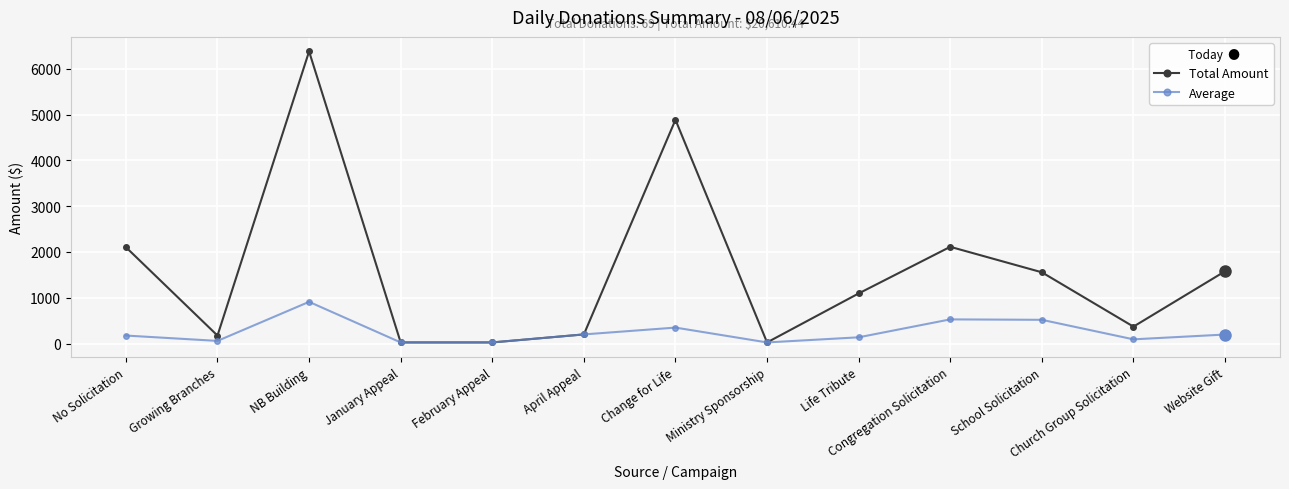

Which series has the largest total across all categories?

Total Amount